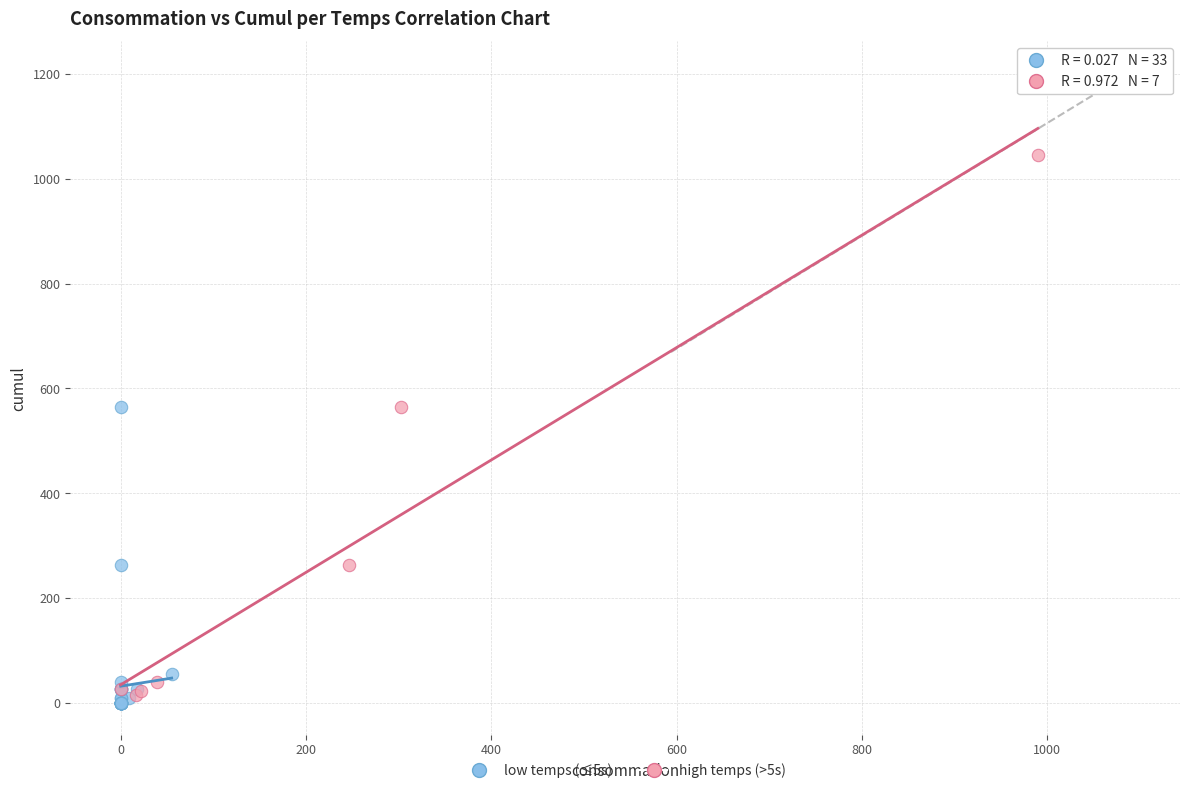

Which series has the widest spread of Y values?

high temps (>5s)